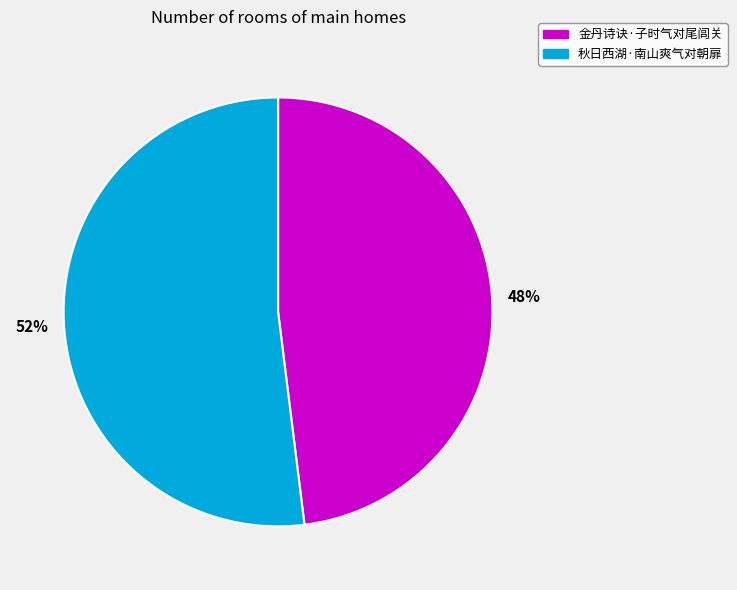

Is there any slice that represents more than half of the pie?

Yes